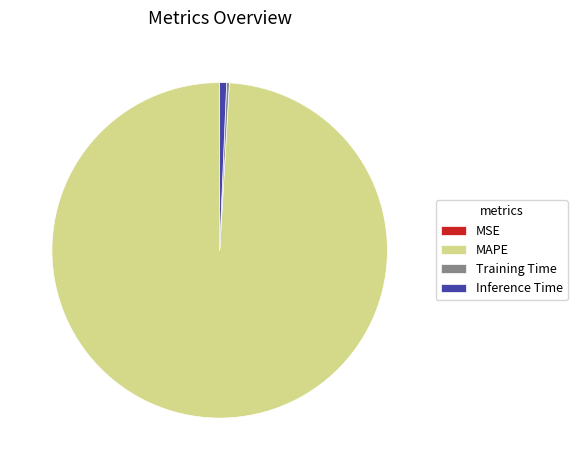

Which has a higher value, MAPE or Inference Time?

MAPE